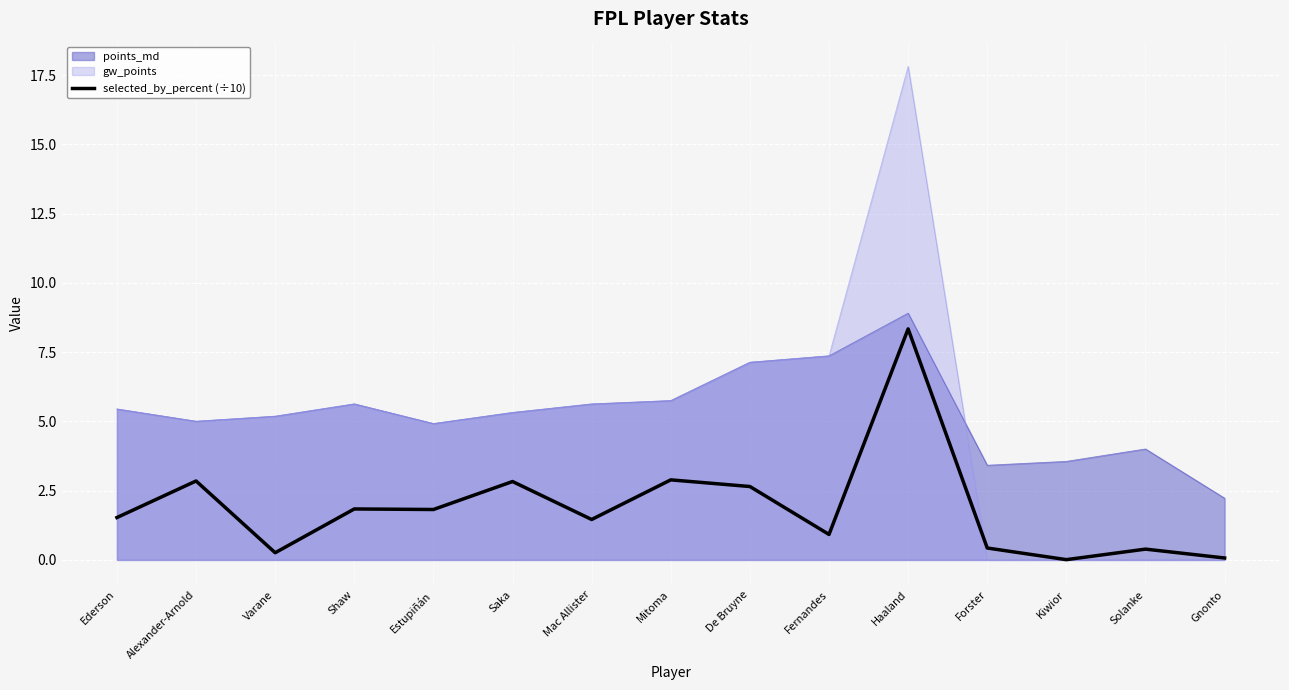

How many data points are less than 1?

6